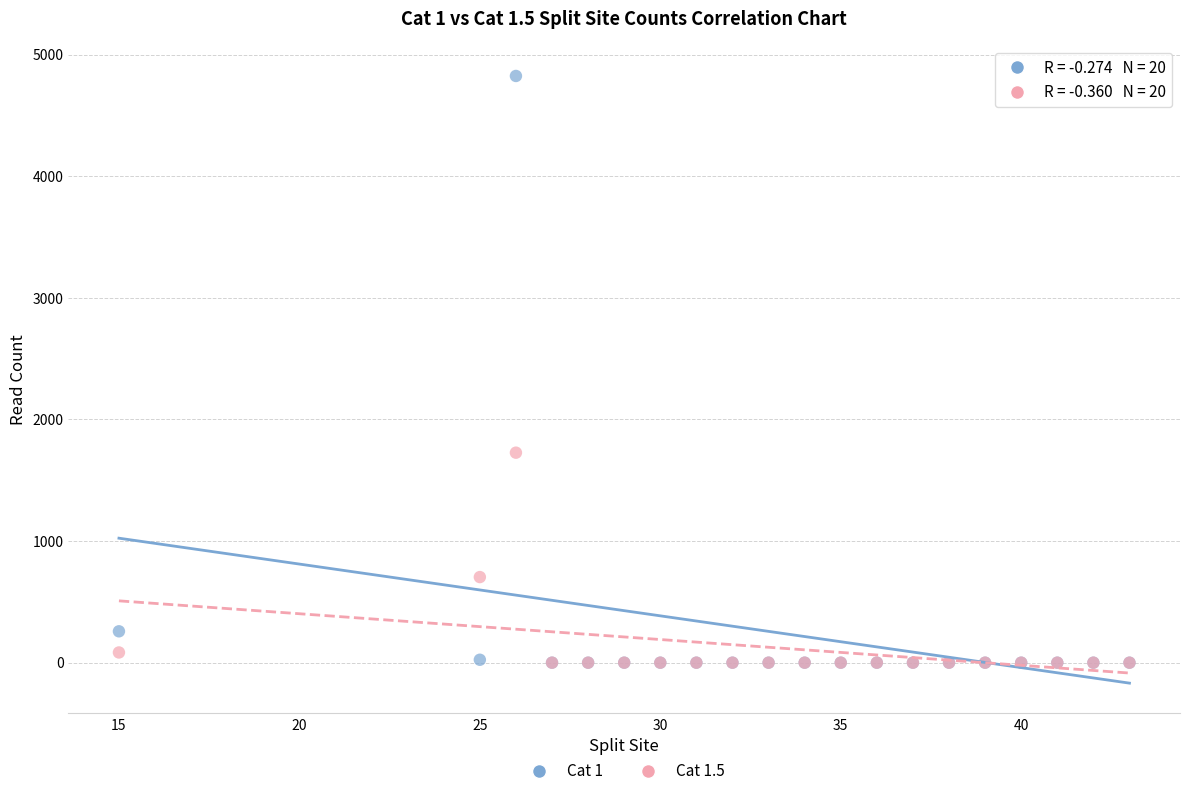

What are all the series names shown in the legend?

Cat 1, Cat 1.5